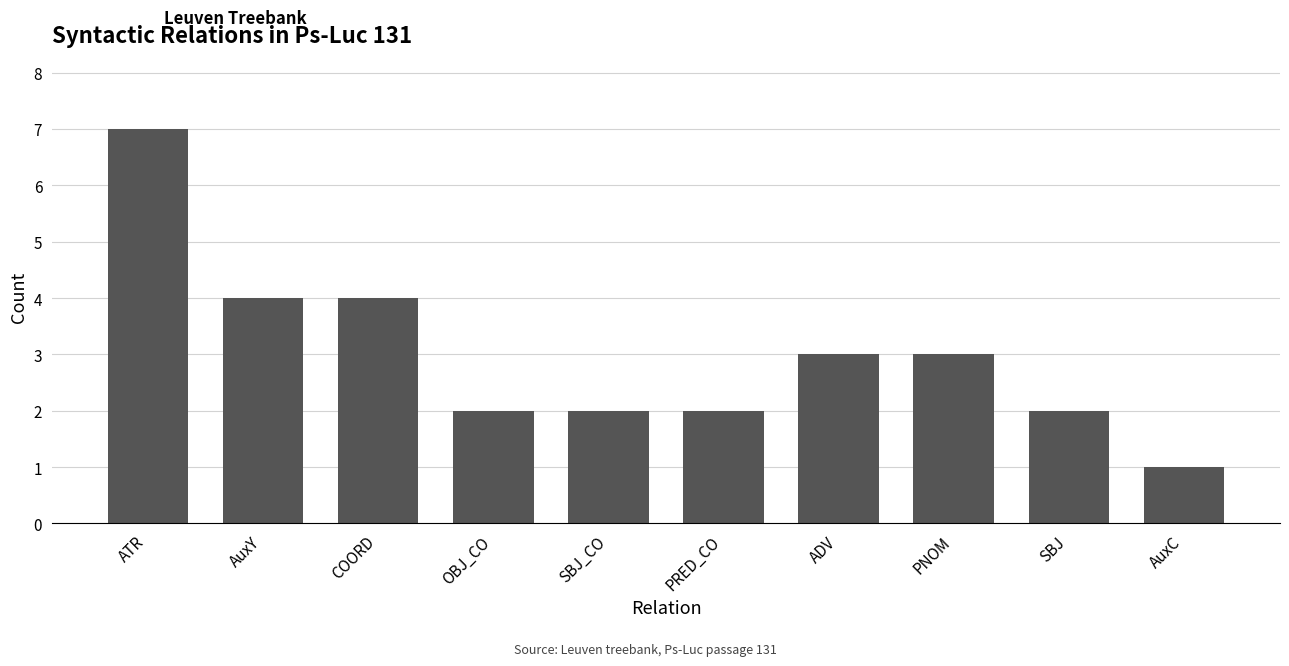

What is the value of the 2nd bar from the left?

4